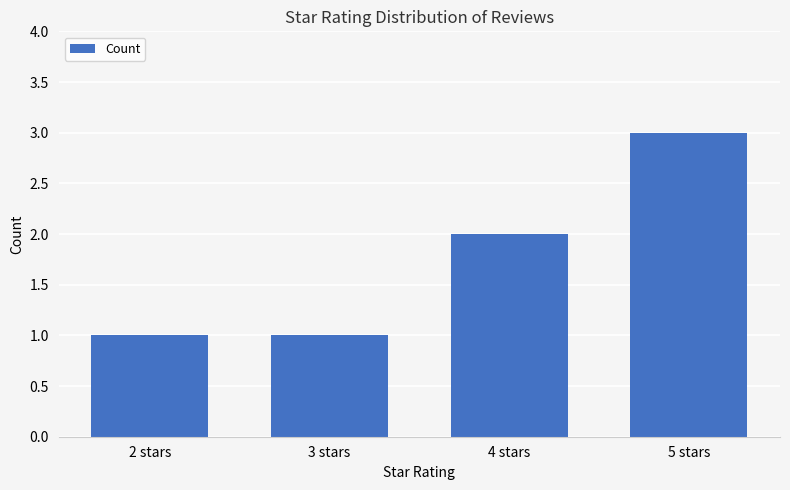

True or false: the data shows 1 at 3 stars.

True